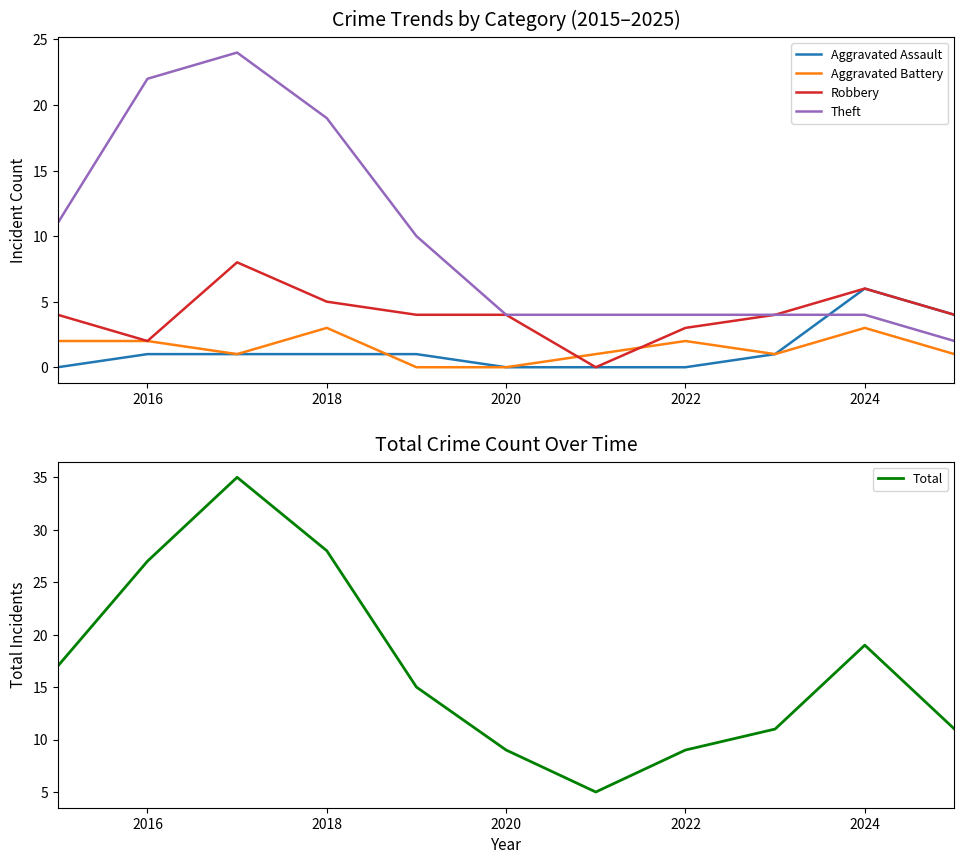

The value of Total at 2016 is 27. True or false?

True